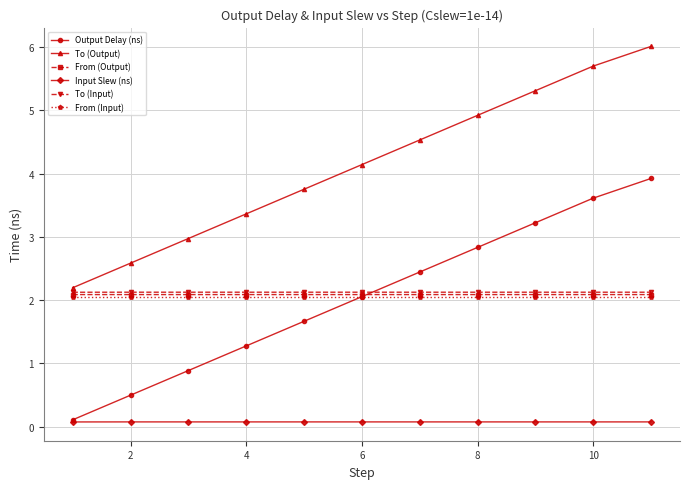

Which series has the widest spread of values?

Output Delay (ns)